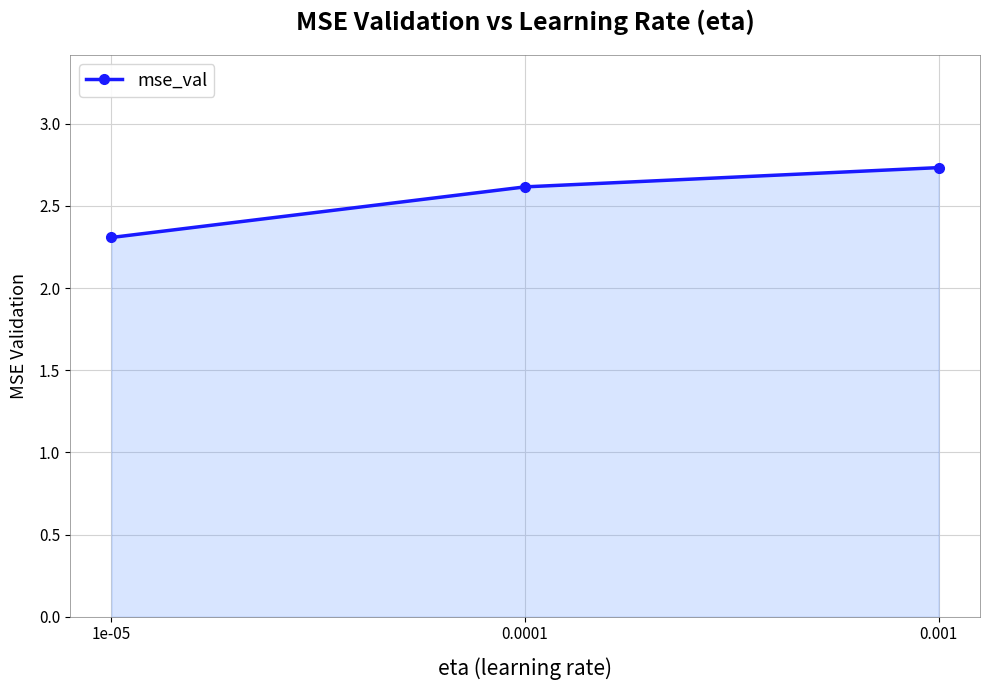

What is the ratio of the value at 0.0001 to the value at 0.001?

1.0